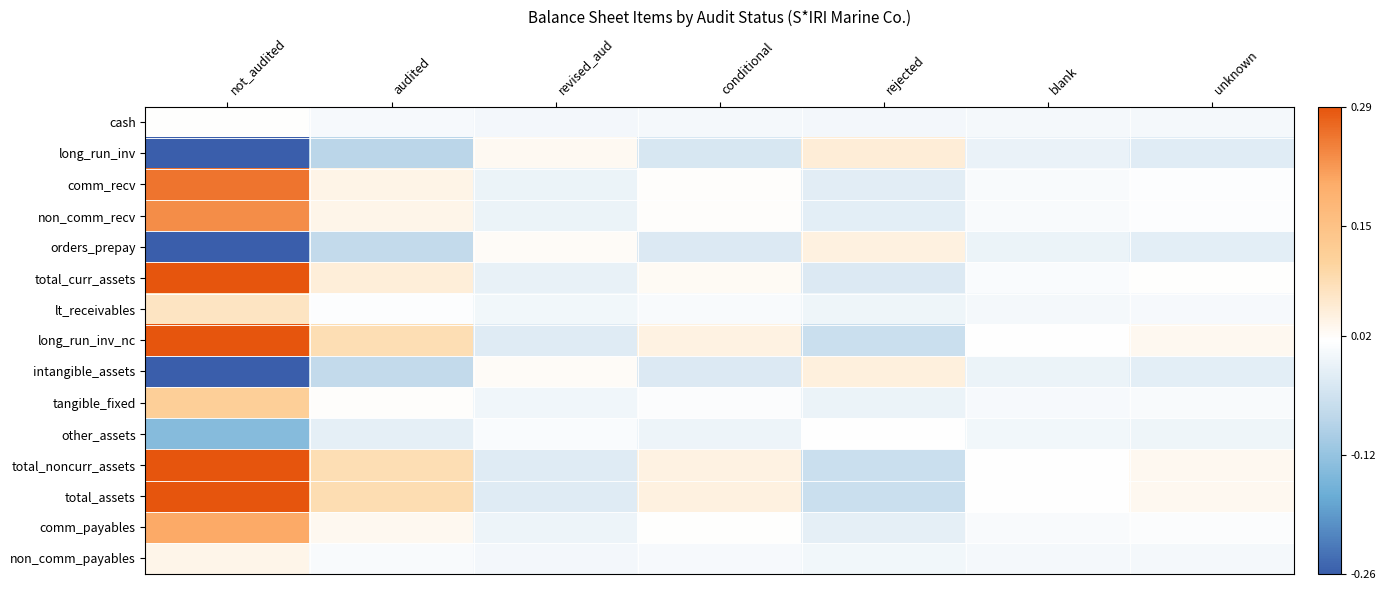

Reading left to right, extract all data points from this chart.

cash: not_audited=0.0	audited=0.0	revised_aud=-0.0	conditional=0.0	rejected=-0.0	blank=0.0	unknown=0.0
long_run_inv: not_audited=-0.5	audited=-0.1	revised_aud=0.0	conditional=-0.0	rejected=0.1	blank=-0.0	unknown=-0.0
comm_recv: not_audited=0.3	audited=0.0	revised_aud=-0.0	conditional=0.0	rejected=-0.0	blank=0.0	unknown=0.0
non_comm_recv: not_audited=0.2	audited=0.0	revised_aud=-0.0	conditional=0.0	rejected=-0.0	blank=0.0	unknown=0.0
orders_prepay: not_audited=-0.4	audited=-0.1	revised_aud=0.0	conditional=-0.0	rejected=0.0	blank=-0.0	unknown=-0.0
total_curr_assets: not_audited=0.3	audited=0.1	revised_aud=-0.0	conditional=0.0	rejected=-0.0	blank=0.0	unknown=0.0
lt_receivables: not_audited=0.1	audited=0.0	revised_aud=-0.0	conditional=0.0	rejected=-0.0	blank=0.0	unknown=0.0
long_run_inv_nc: not_audited=0.6	audited=0.1	revised_aud=-0.0	conditional=0.0	rejected=-0.1	blank=0.0	unknown=0.0
intangible_assets: not_audited=-0.5	audited=-0.1	revised_aud=0.0	conditional=-0.0	rejected=0.0	blank=-0.0	unknown=-0.0
tangible_fixed: not_audited=0.1	audited=0.0	revised_aud=-0.0	conditional=0.0	rejected=-0.0	blank=0.0	unknown=0.0
other_assets: not_audited=-0.1	audited=-0.0	revised_aud=0.0	conditional=-0.0	rejected=0.0	blank=-0.0	unknown=-0.0
total_noncurr_assets: not_audited=0.6	audited=0.1	revised_aud=-0.0	conditional=0.0	rejected=-0.1	blank=0.0	unknown=0.0
total_assets: not_audited=0.6	audited=0.1	revised_aud=-0.0	conditional=0.0	rejected=-0.1	blank=0.0	unknown=0.0
comm_payables: not_audited=0.2	audited=0.0	revised_aud=-0.0	conditional=0.0	rejected=-0.0	blank=0.0	unknown=0.0
non_comm_payables: not_audited=0.0	audited=0.0	revised_aud=-0.0	conditional=0.0	rejected=-0.0	blank=0.0	unknown=0.0